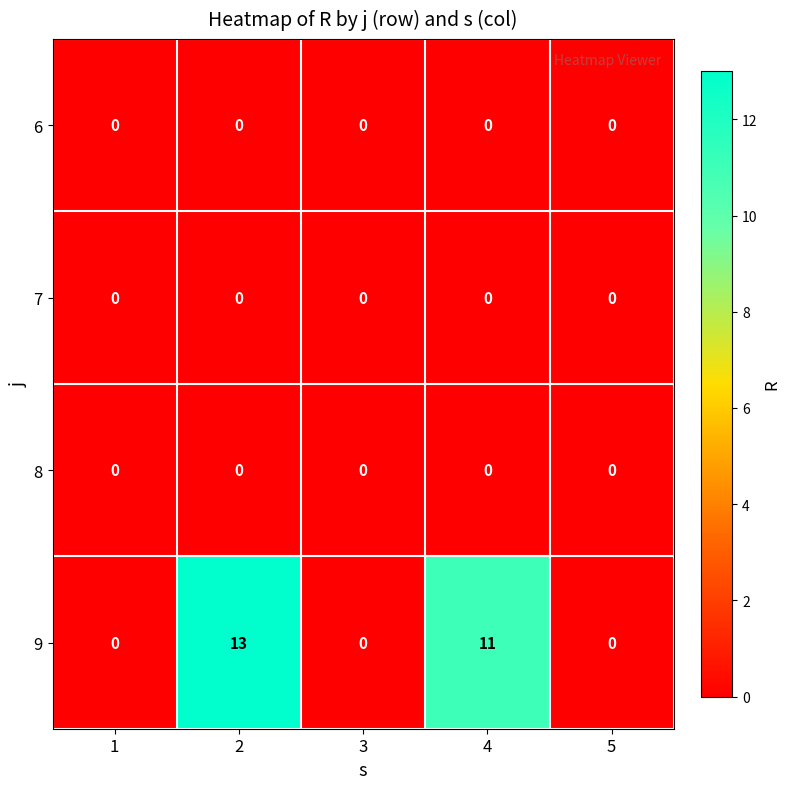

At how many categories does at least one series exceed 10?

2